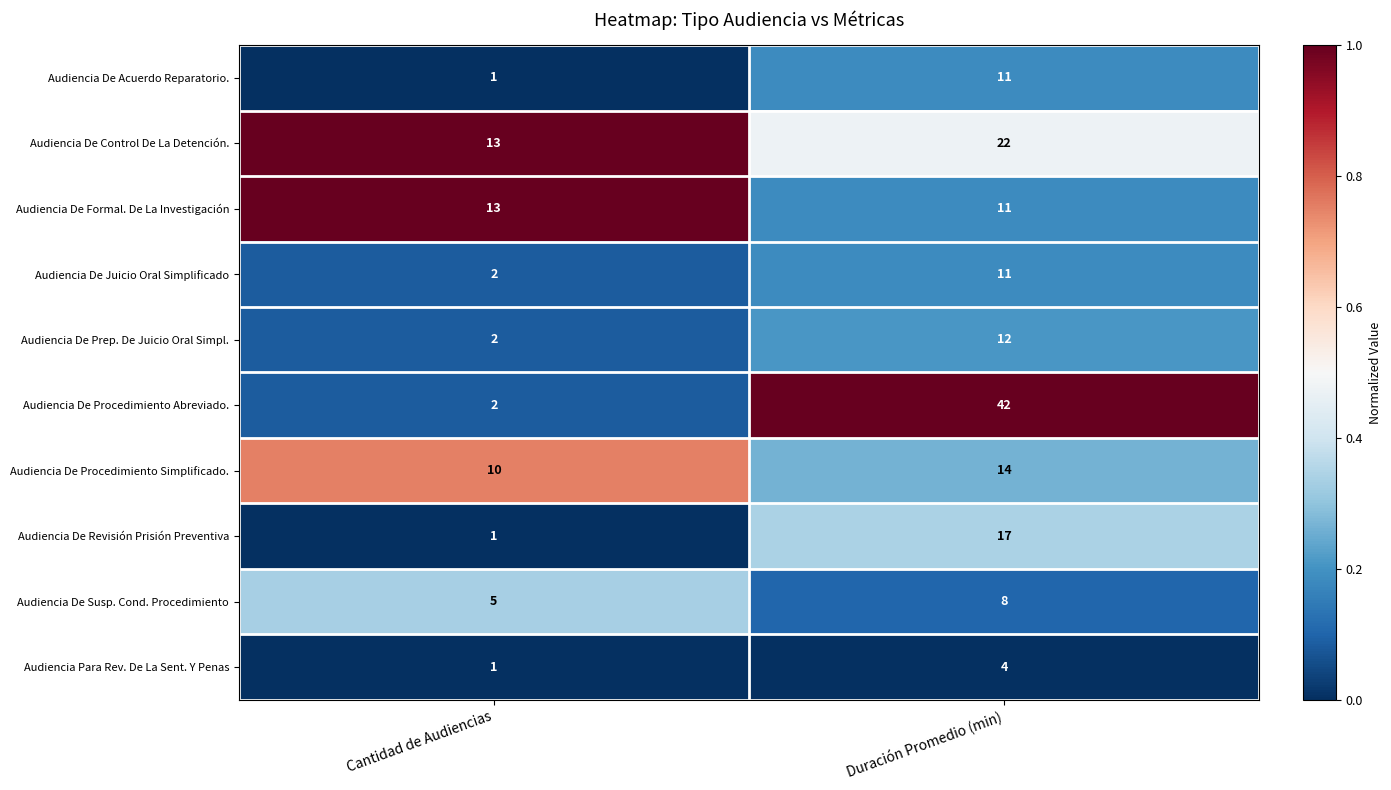

Which category has the highest value across all series?

Duración Promedio (min)